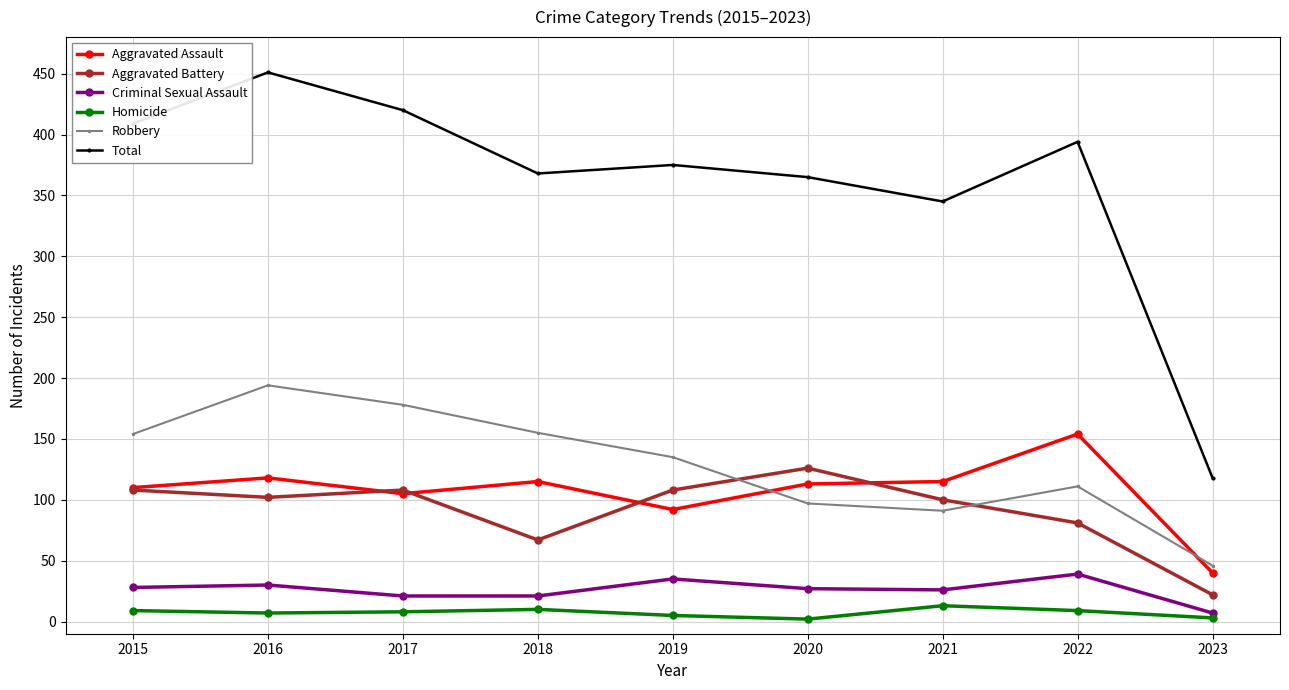

Between 2016 and 2020, which series saw the biggest shift?

Robbery